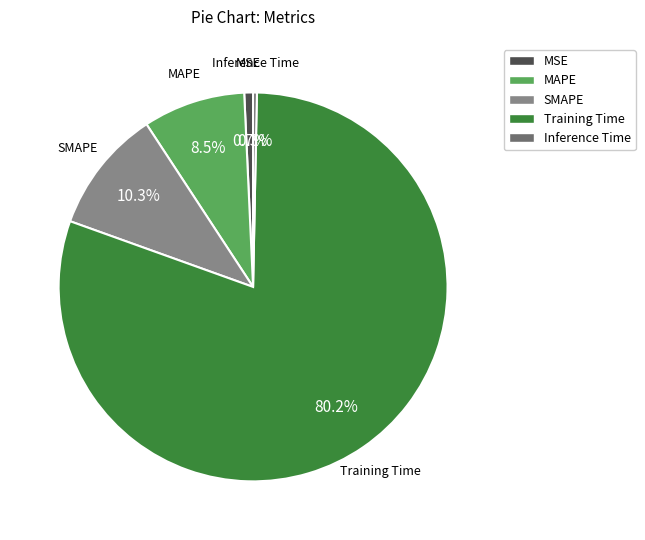

The MSE slice represents 15% of the pie. True or false?

False